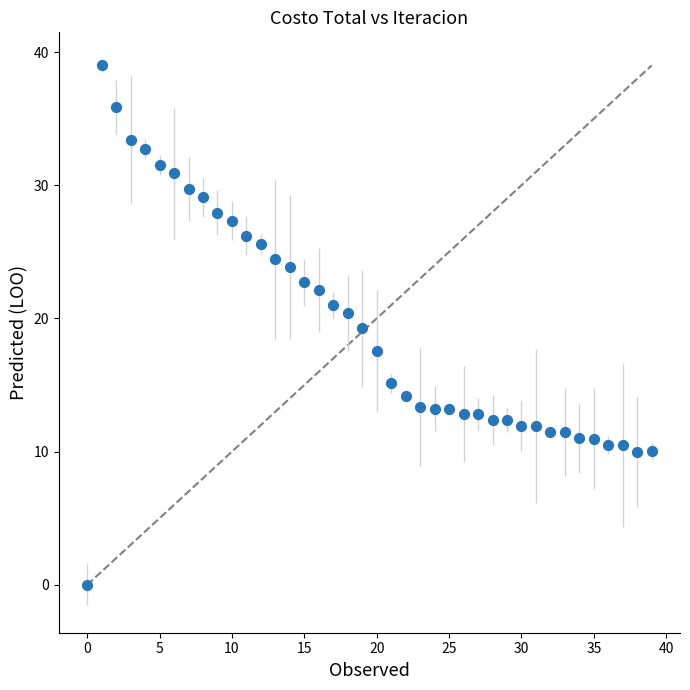

What is the range of Y values (max minus min)?

39.0